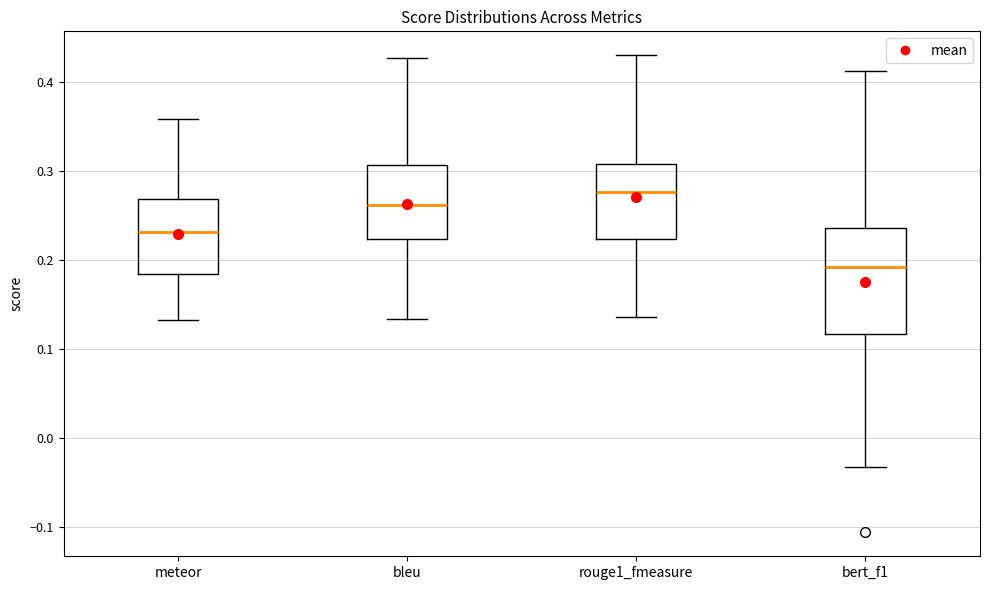

Where does the median line of the box for meteor sit on the y-axis? The values are not printed on the chart, so give them approximately, as read against the axis.

0.23